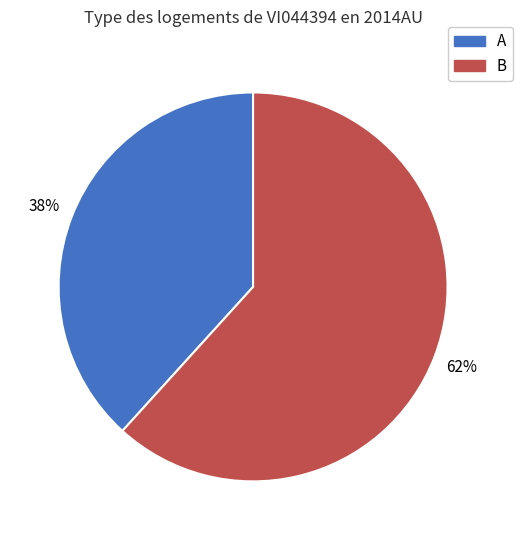

What is the largest slice in the pie chart?

B